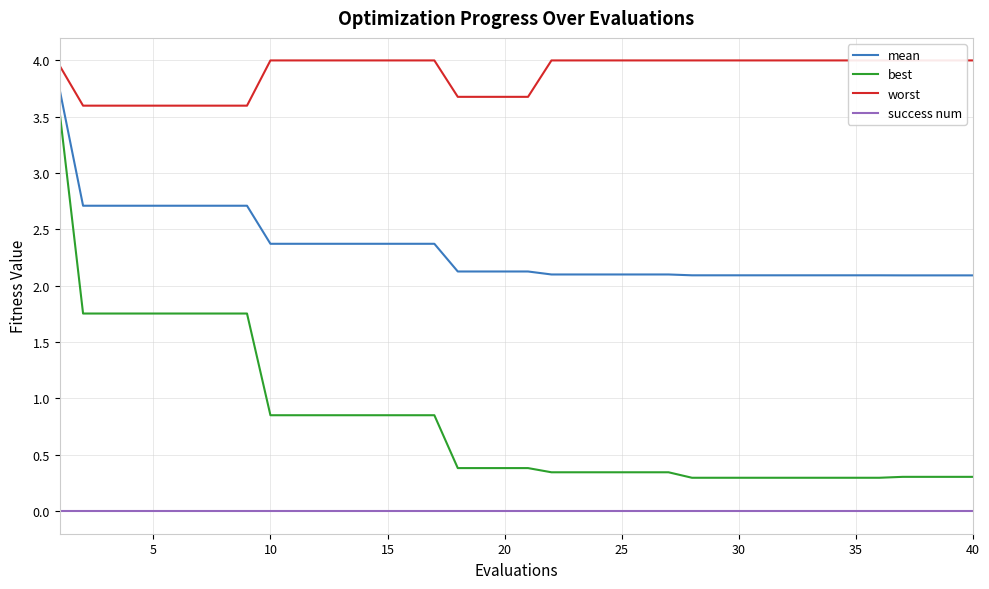

Reading right to left, transcribe all the data shown in this chart.

mean: 2.1	2.1	2.1	2.1	2.1	2.1	2.1	2.1	2.1	2.1	2.1	2.1	2.1	2.1	2.1	2.1	2.1	2.1	2.1	2.1	2.1	2.1	2.1	2.4	2.4	2.4	2.4	2.4	2.4	2.4	2.4	2.7	2.7	2.7	2.7	2.7	2.7	2.7	2.7	3.7
best: 0.3	0.3	0.3	0.3	0.3	0.3	0.3	0.3	0.3	0.3	0.3	0.3	0.3	0.3	0.3	0.3	0.3	0.3	0.3	0.4	0.4	0.4	0.4	0.9	0.9	0.9	0.9	0.9	0.9	0.9	0.9	1.8	1.8	1.8	1.8	1.8	1.8	1.8	1.8	3.5
worst: 4.0	4.0	4.0	4.0	4.0	4.0	4.0	4.0	4.0	4.0	4.0	4.0	4.0	4.0	4.0	4.0	4.0	4.0	4.0	3.7	3.7	3.7	3.7	4.0	4.0	4.0	4.0	4.0	4.0	4.0	4.0	3.6	3.6	3.6	3.6	3.6	3.6	3.6	3.6	4.0
success num: 0.0	0.0	0.0	0.0	0.0	0.0	0.0	0.0	0.0	0.0	0.0	0.0	0.0	0.0	0.0	0.0	0.0	0.0	0.0	0.0	0.0	0.0	0.0	0.0	0.0	0.0	0.0	0.0	0.0	0.0	0.0	0.0	0.0	0.0	0.0	0.0	0.0	0.0	0.0	0.0